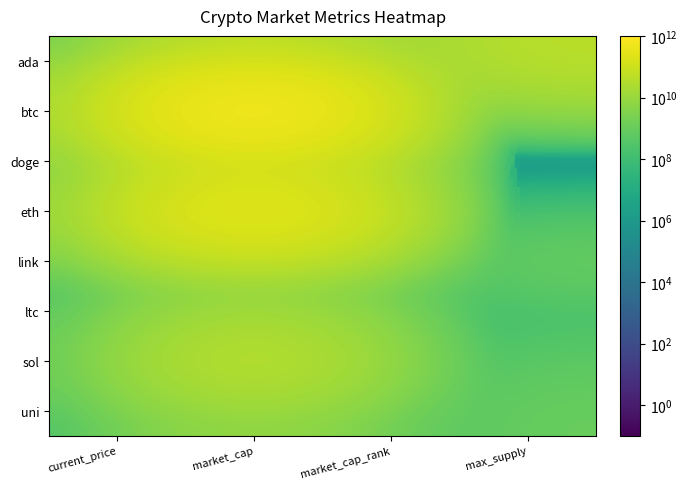

What is the spread (max minus min) of values at max_supply?

44999999999.9